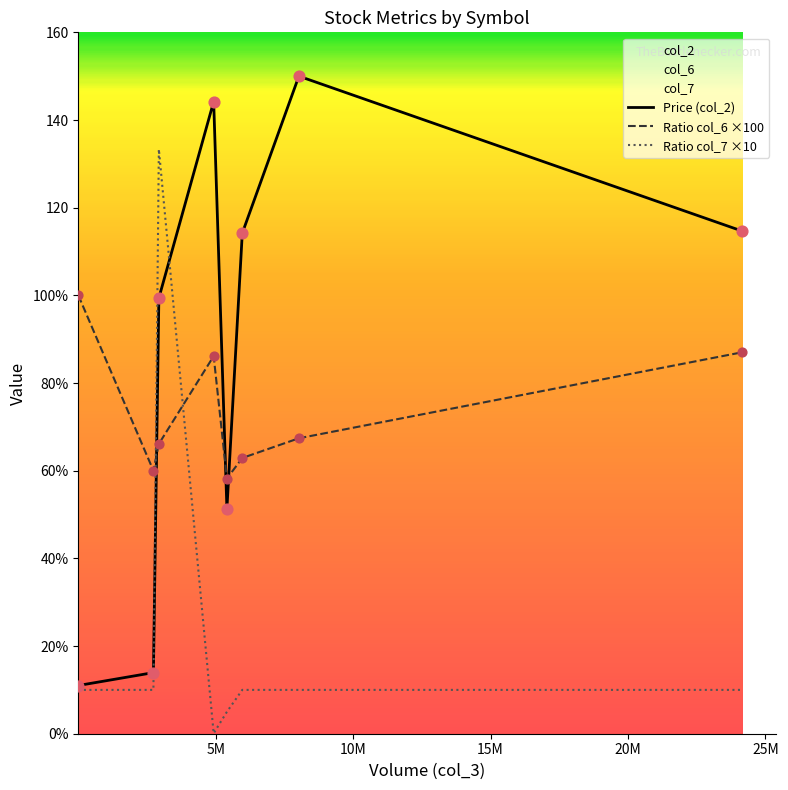

Which series has the widest spread of Y values?

Price (col_2)